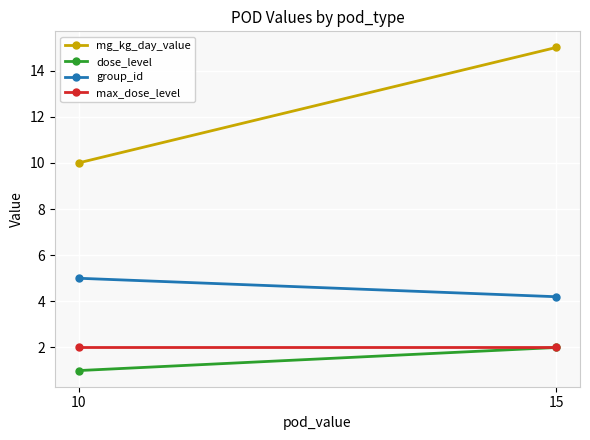

The value of dose_level at 10 is 1.7. True or false?

False